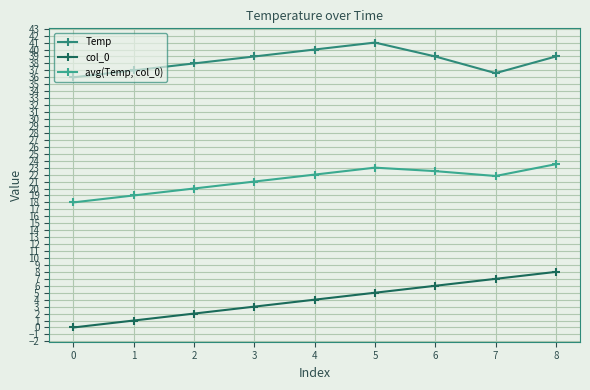

What is the maximum value shown in the chart?

41.0